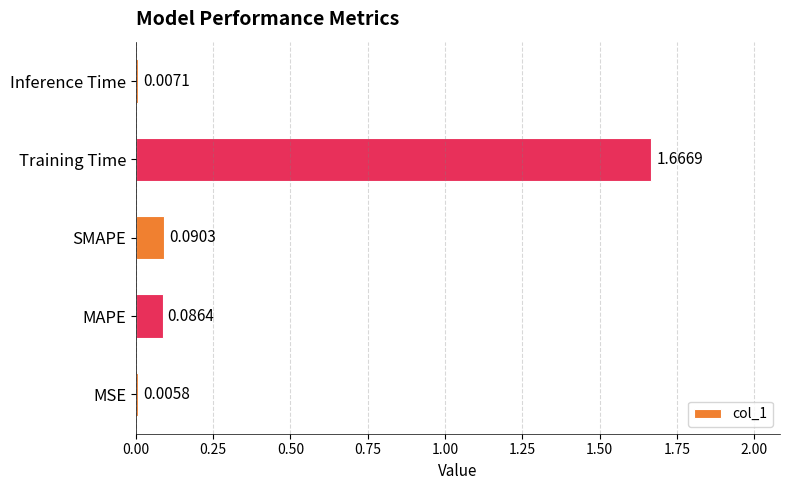

Which has a higher value, Inference Time or Training Time?

Training Time